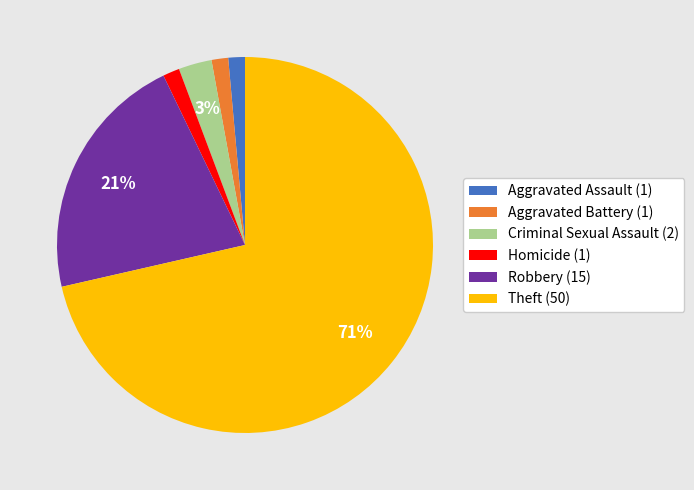

Is there any slice that represents more than half of the pie?

Yes